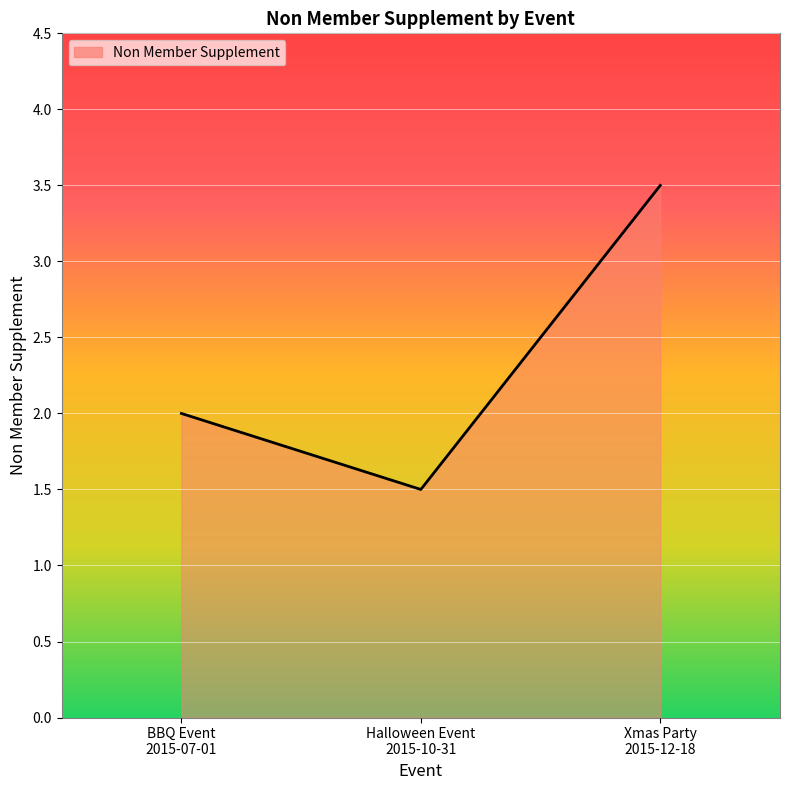

List the labels in order of value, smallest first.

Halloween Event
2015-10-31, BBQ Event
2015-07-01, Xmas Party
2015-12-18